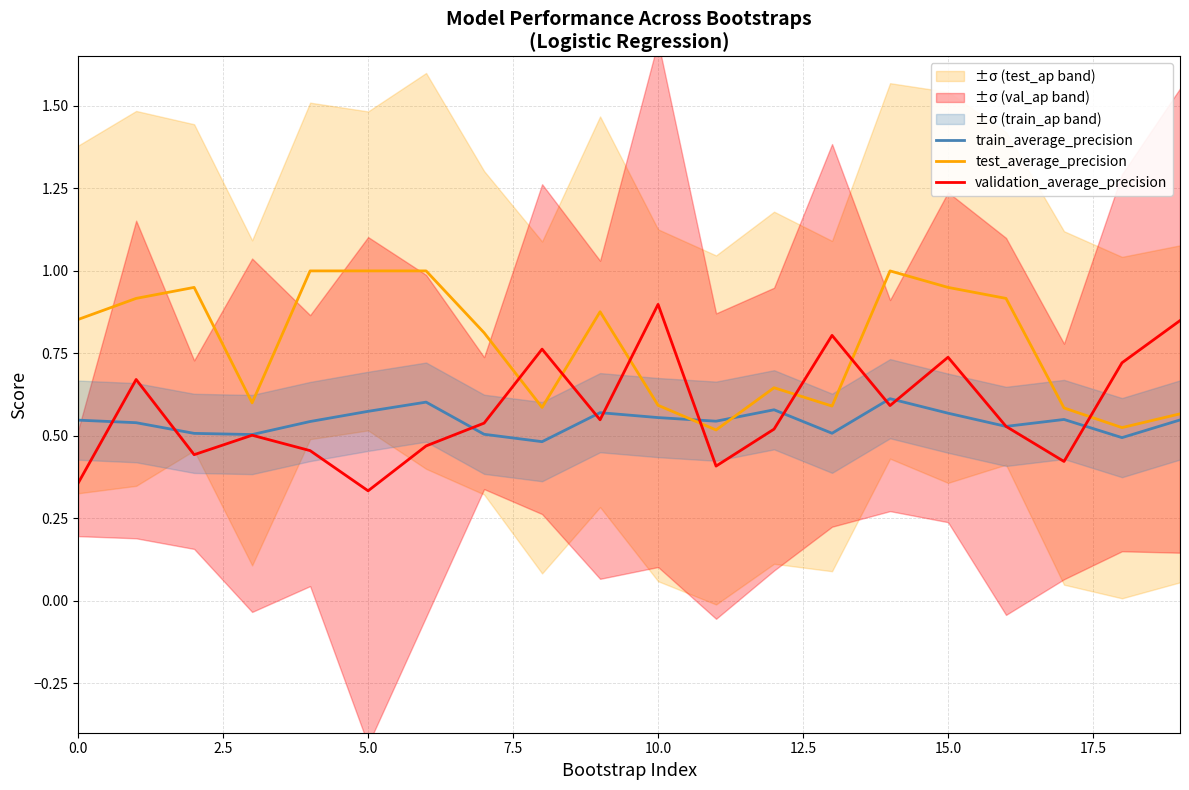

What is the difference between the maximum and minimum values in the train_average_precision series?

0.1